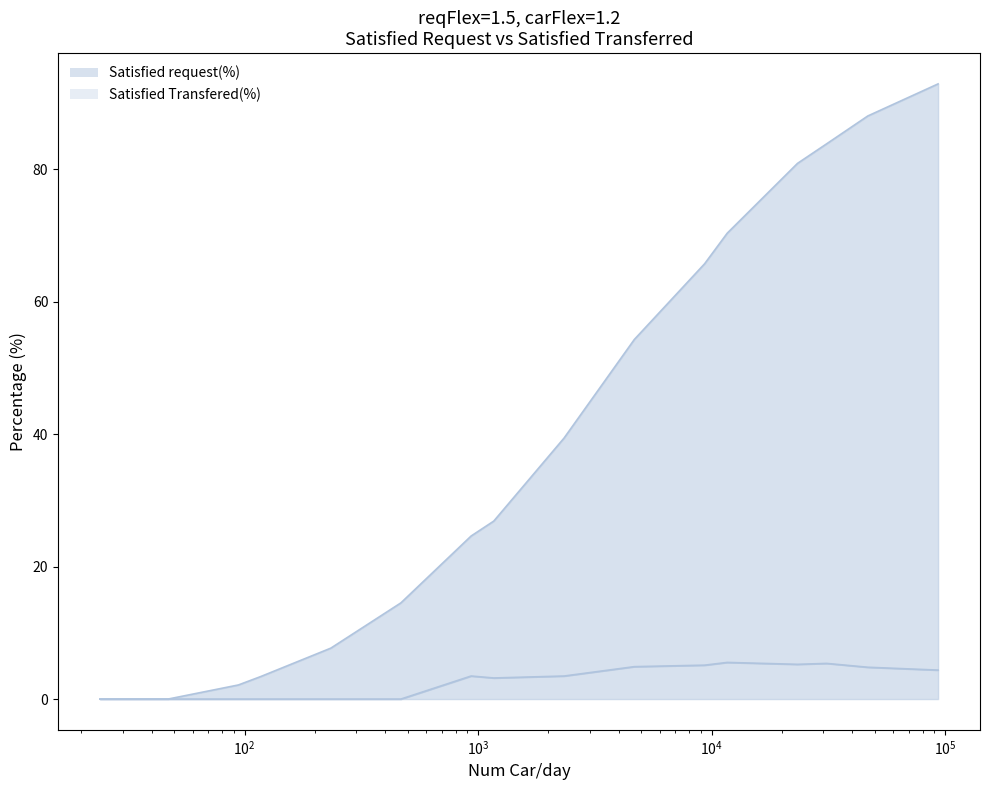

How many lines are shown in the chart?

2